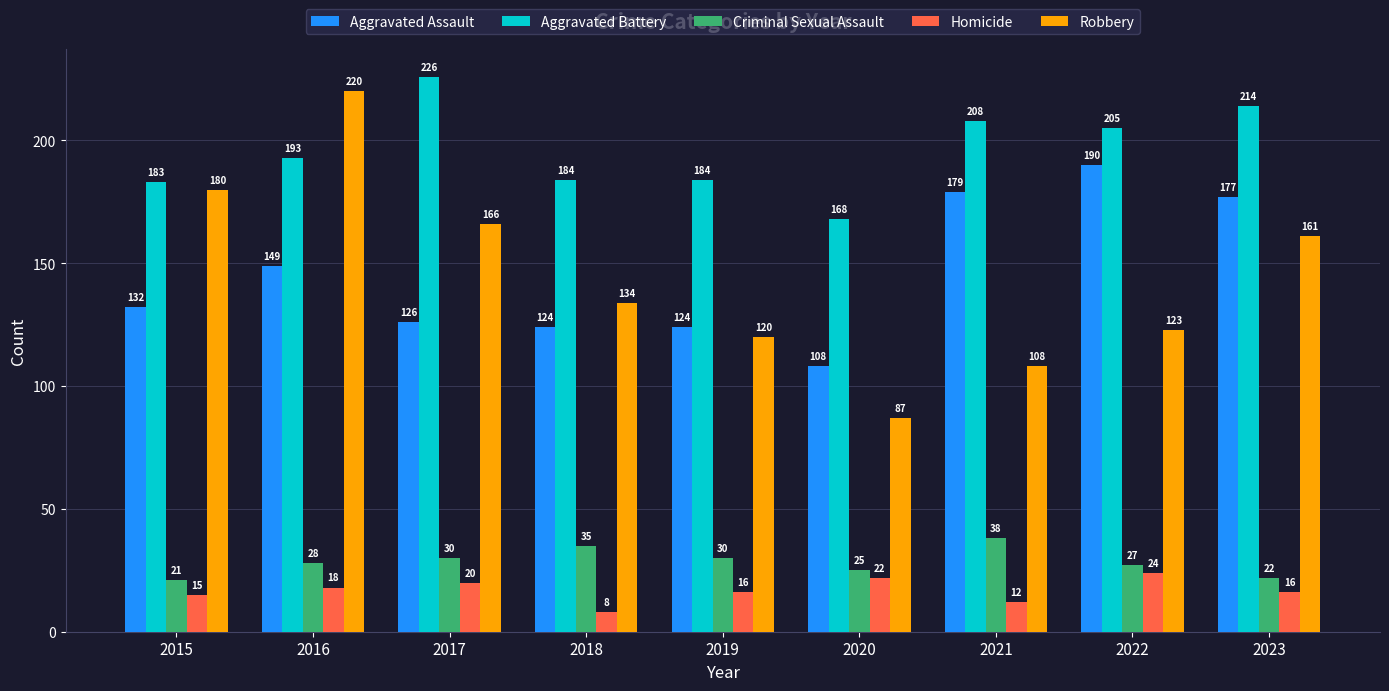

At 2022, list the series in order from smallest to largest.

Homicide, Criminal Sexual Assault, Robbery, Aggravated Assault, Aggravated Battery